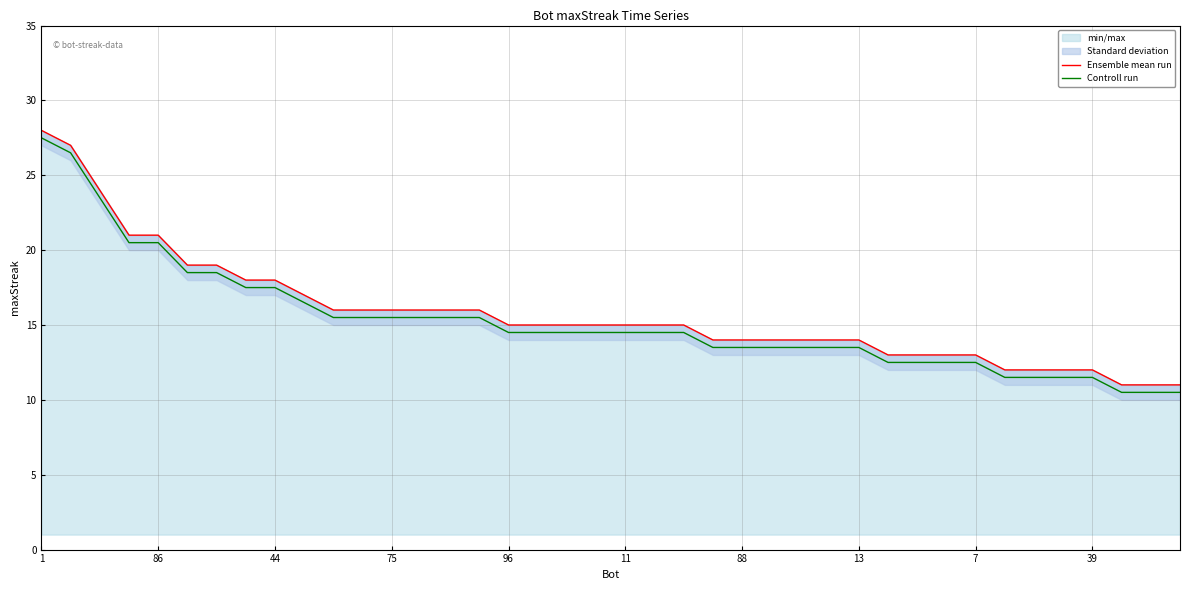

List the series in order of their overall mean, highest first.

Ensemble mean run, Controll run